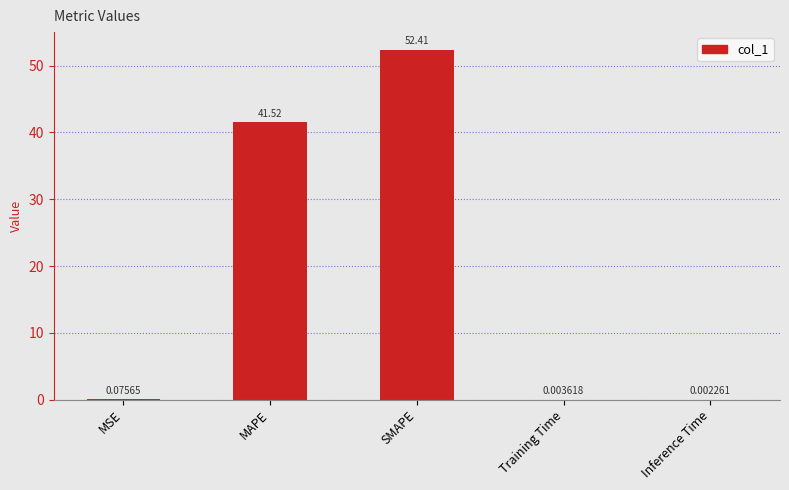

At which label is the value closest to 26?

MAPE